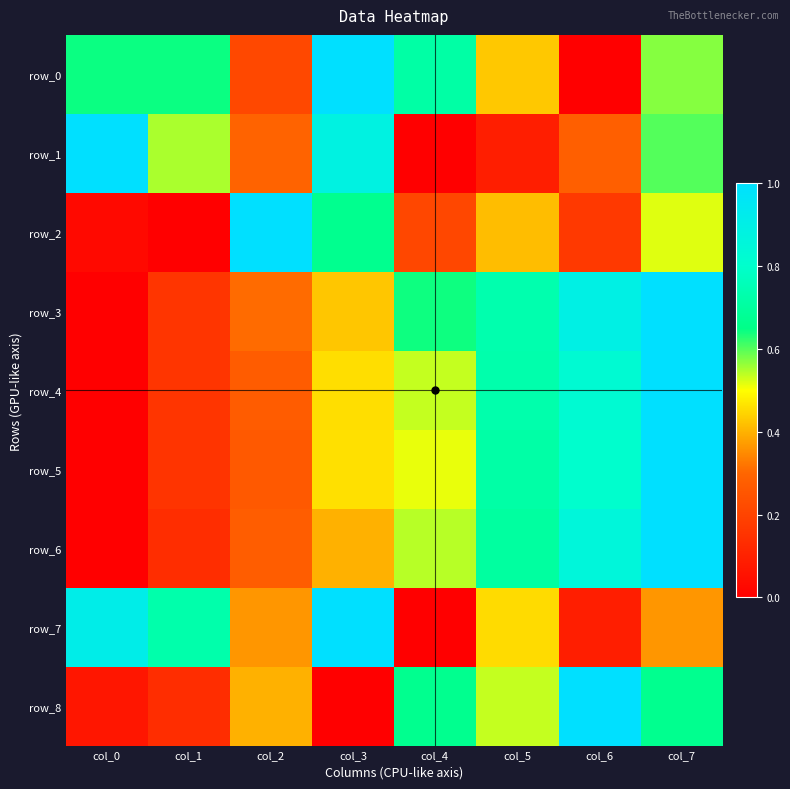

Which category has the lowest value in the row_8 series?

col_3